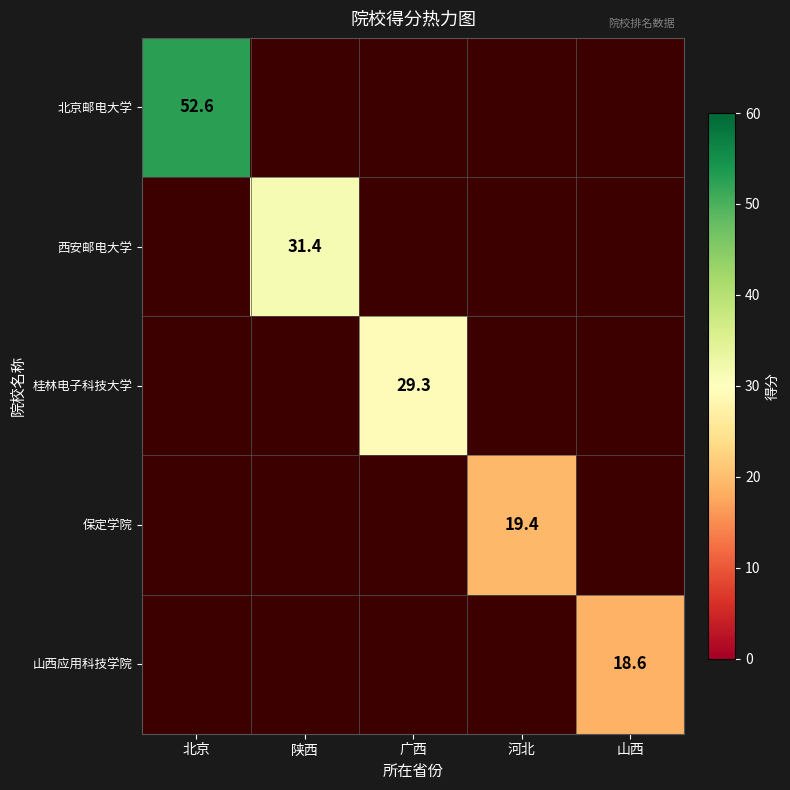

Which category has the lowest value across all series?

山西